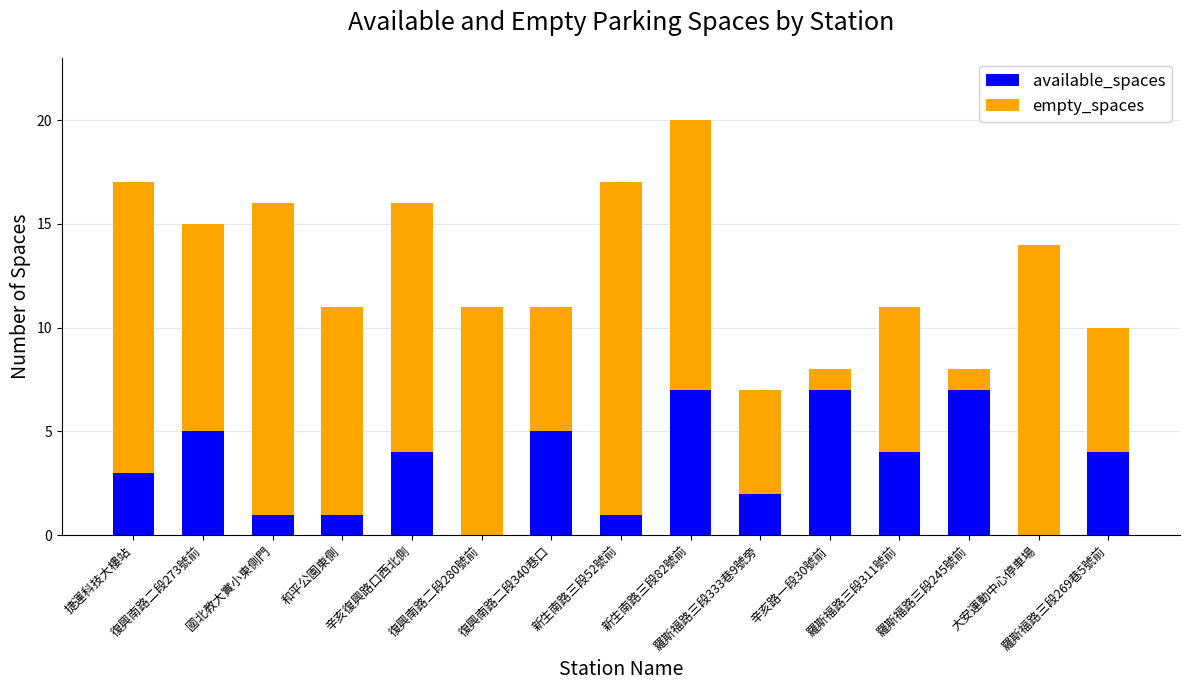

What is the maximum value for available_spaces?

7